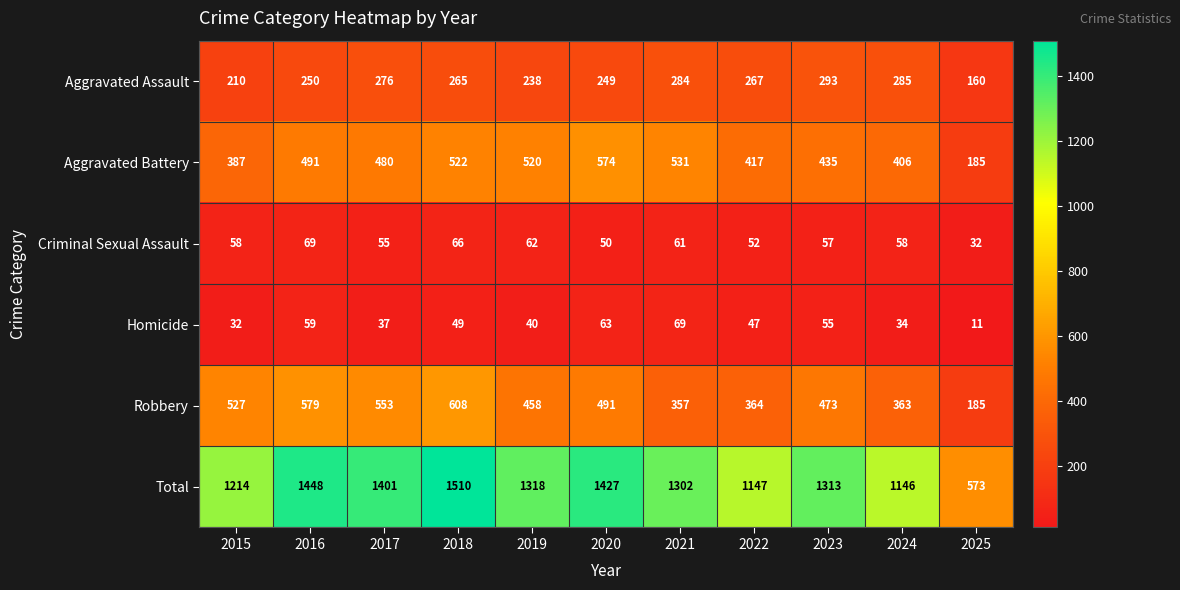

How many categories are shown in the chart?

11